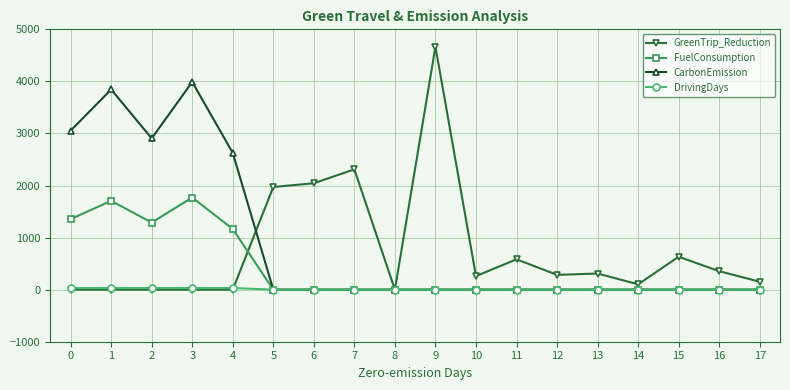

Rank the series by their maximum value, from highest to lowest.

GreenTrip_Reduction, CarbonEmission, FuelConsumption, DrivingDays